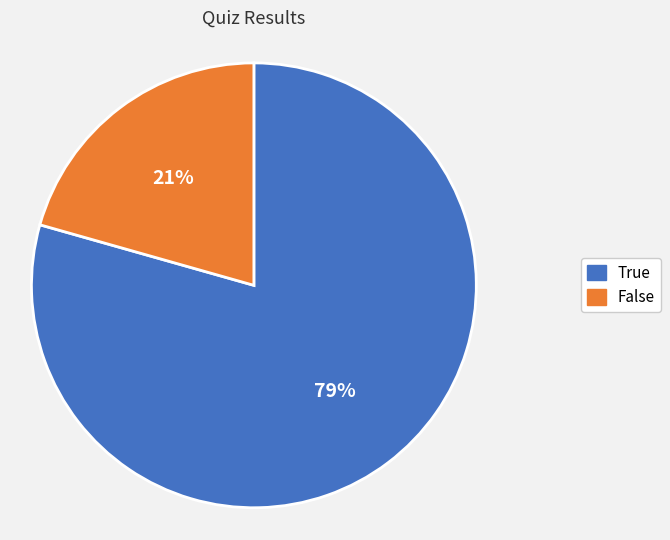

How many segments does this pie chart have?

2